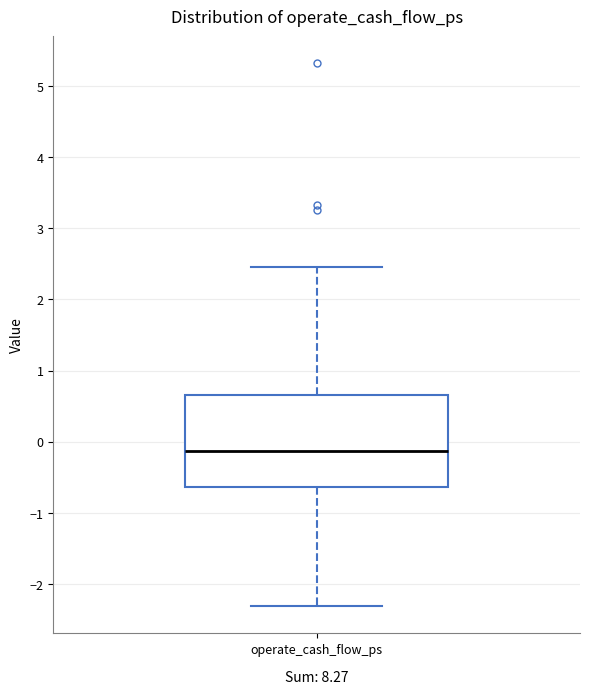

Where does the upper whisker of the box for operate_cash_flow_ps end on the y-axis? The values are not printed on the chart, so give them approximately, as read against the axis.

2.5